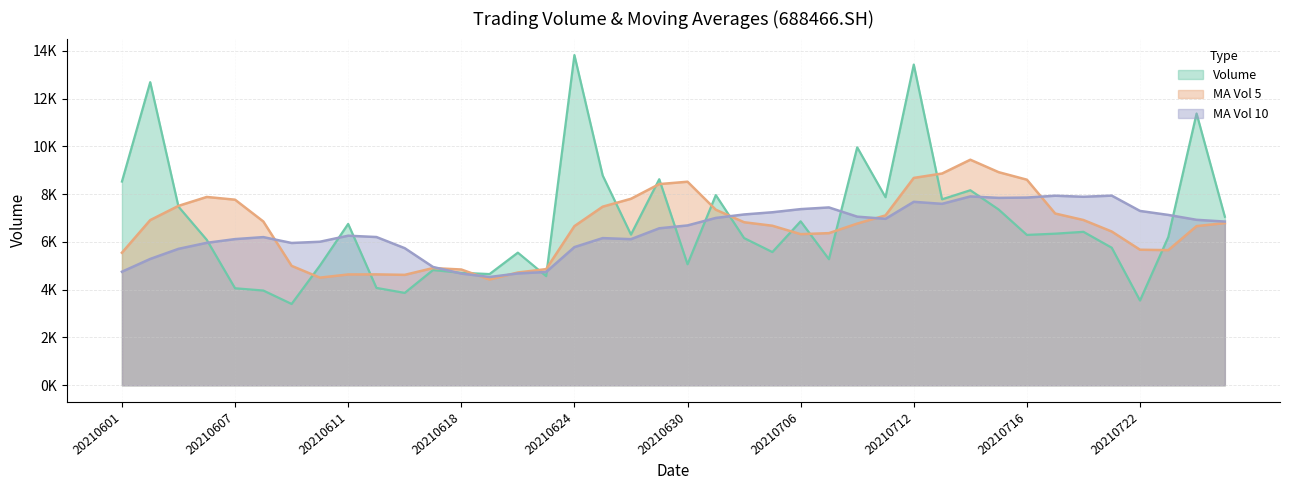

Which series has the largest total across all categories?

vol